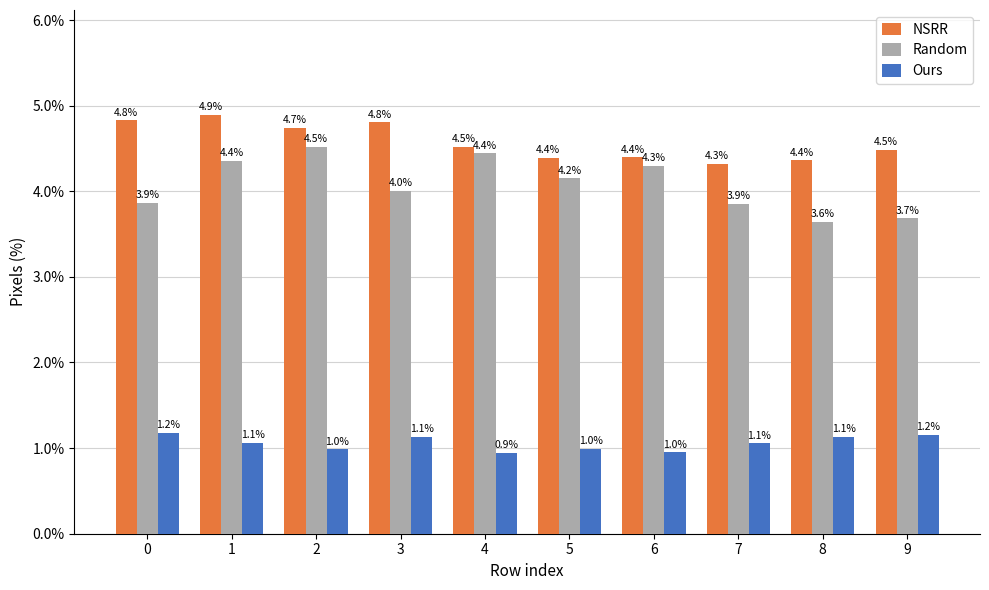

Does the chart contain stacked bars?

No